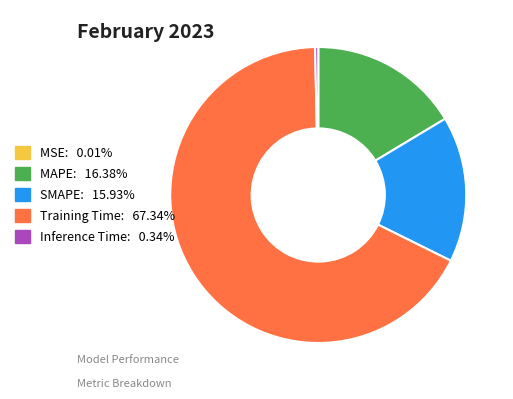

Combined, do Training Time: 67.34% and Inference Time: 0.34% account for over 50%?

Yes